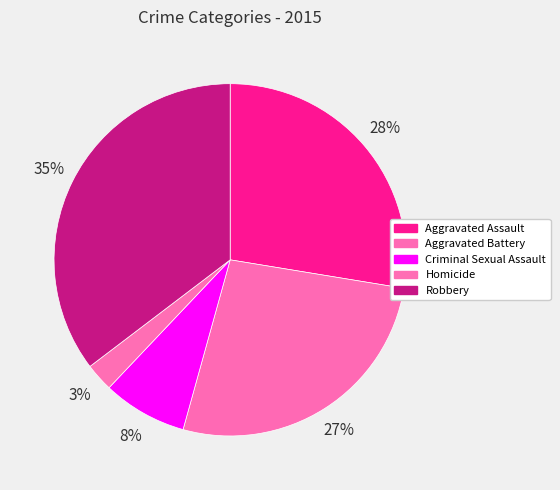

How many segments does this pie chart have?

5